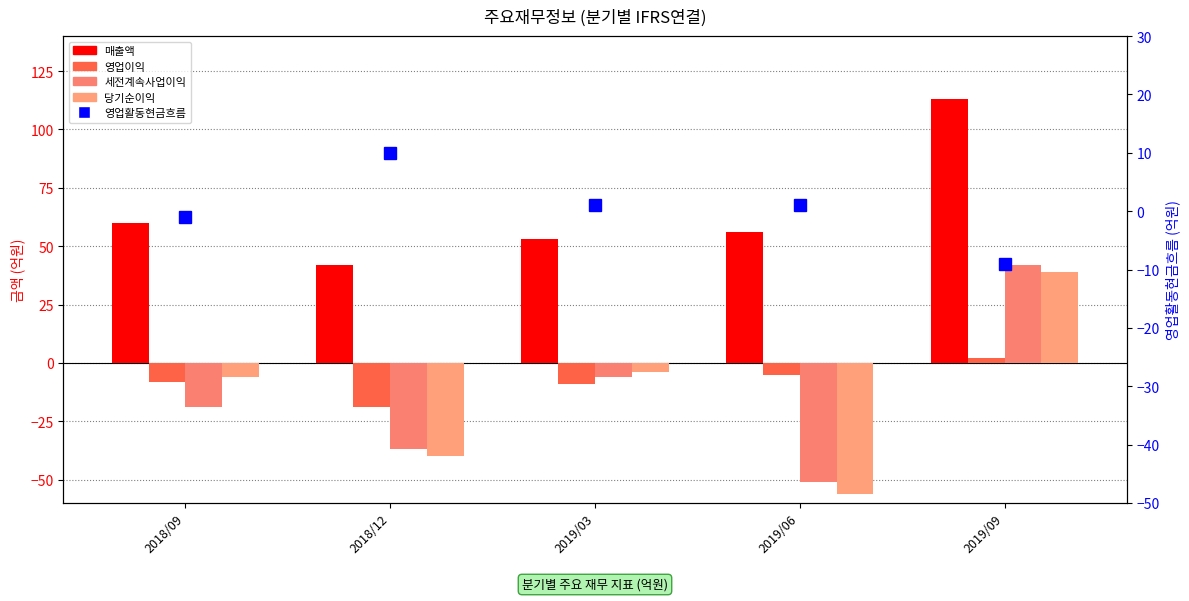

How many 영업활동현금흐름 values are between -1 and 1?

3